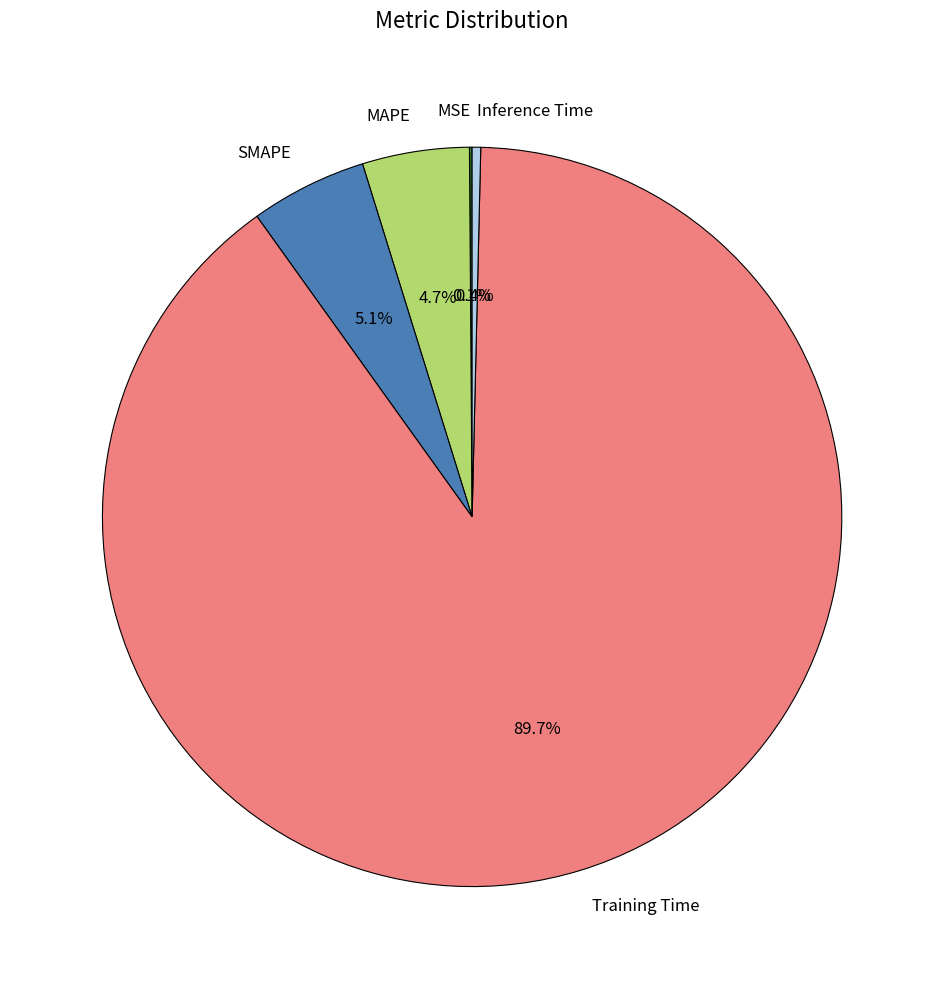

Which category has the biggest portion of the pie?

Training Time